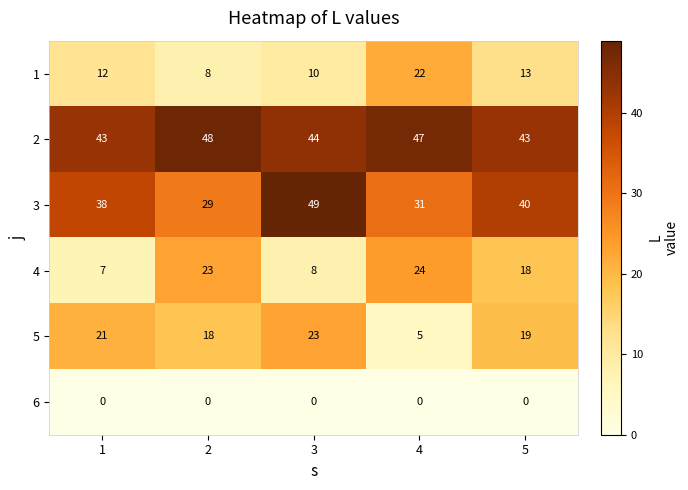

What is the approximate value of 2 at 2?

48